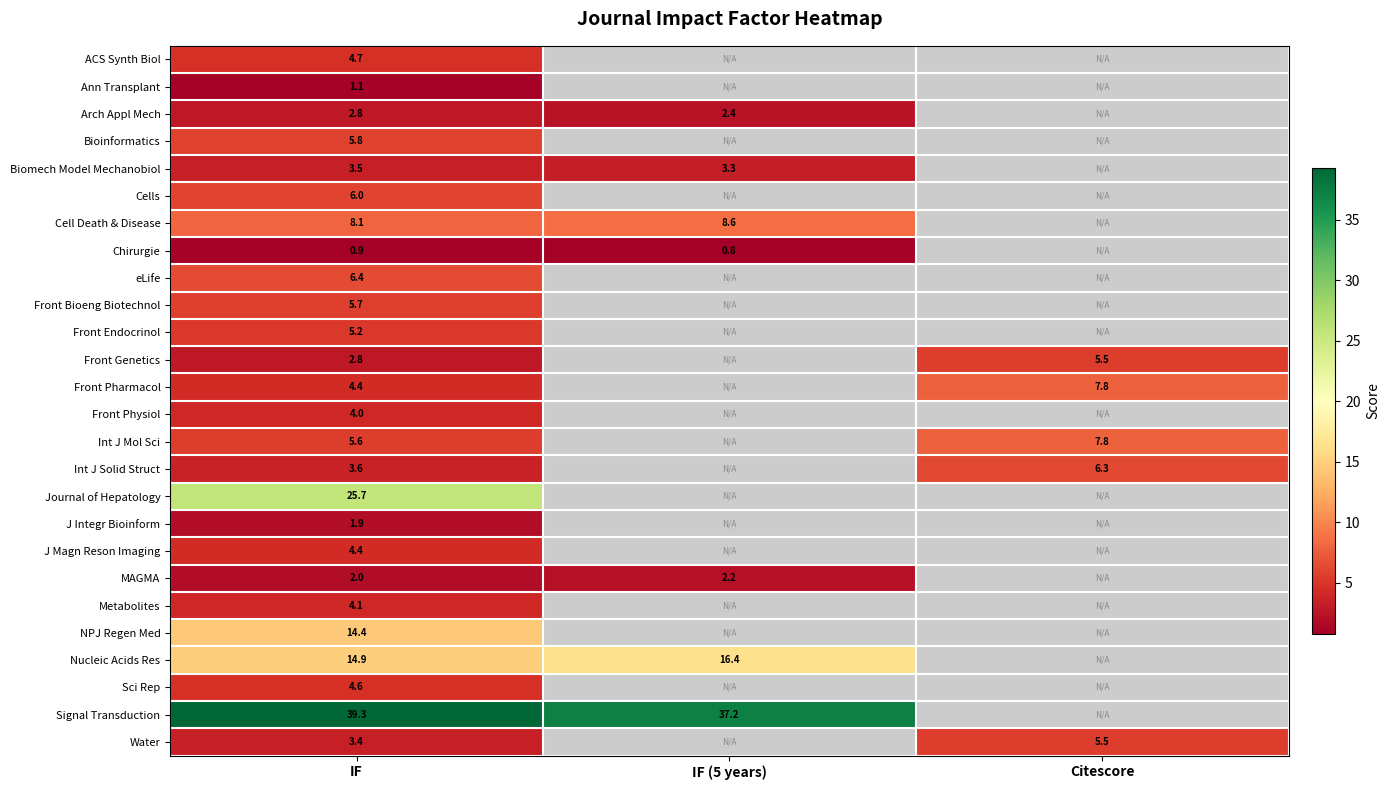

The value of Sci Rep at IF is 1.6. True or false?

False